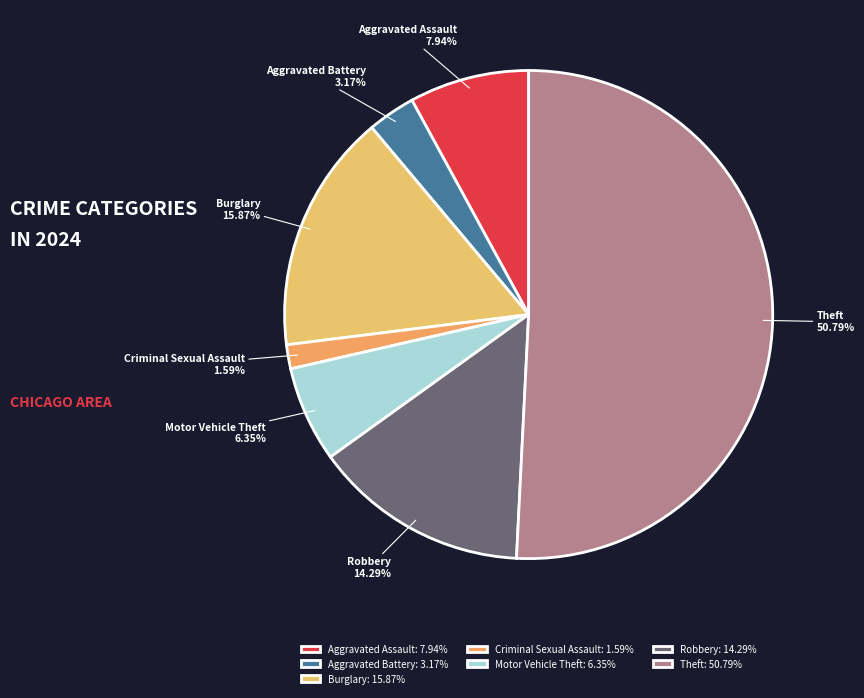

Which slice is the largest?

Theft